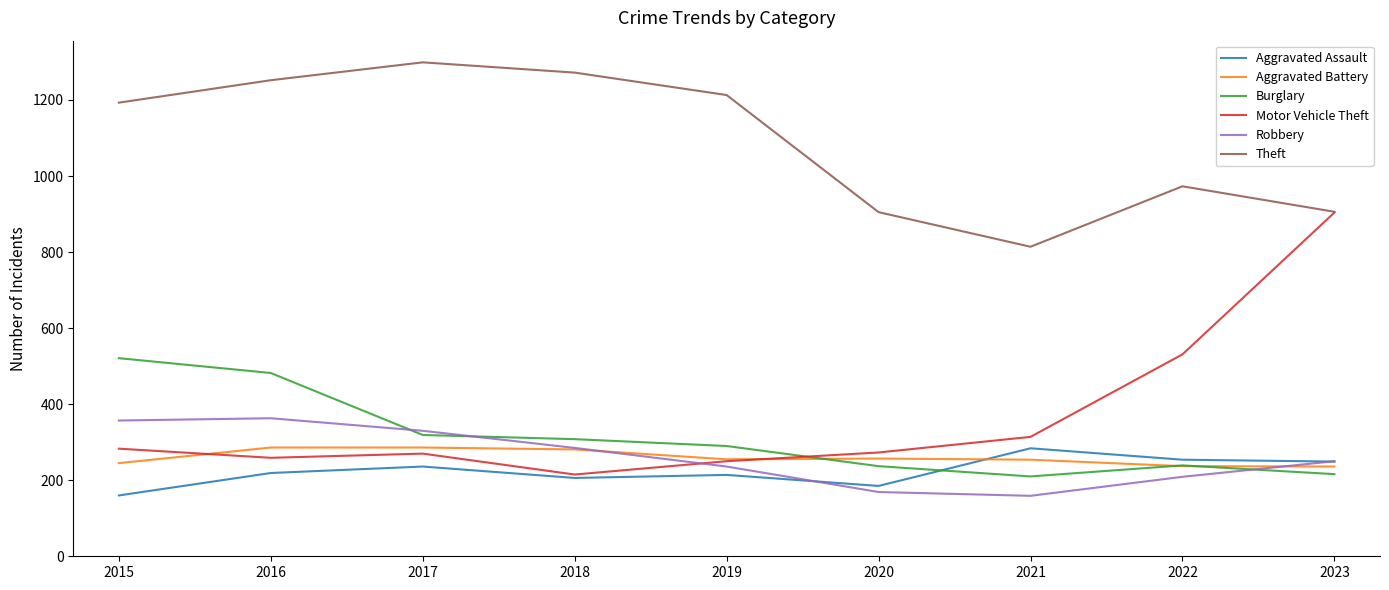

True or false: Robbery and Aggravated Battery cross at least once.

True